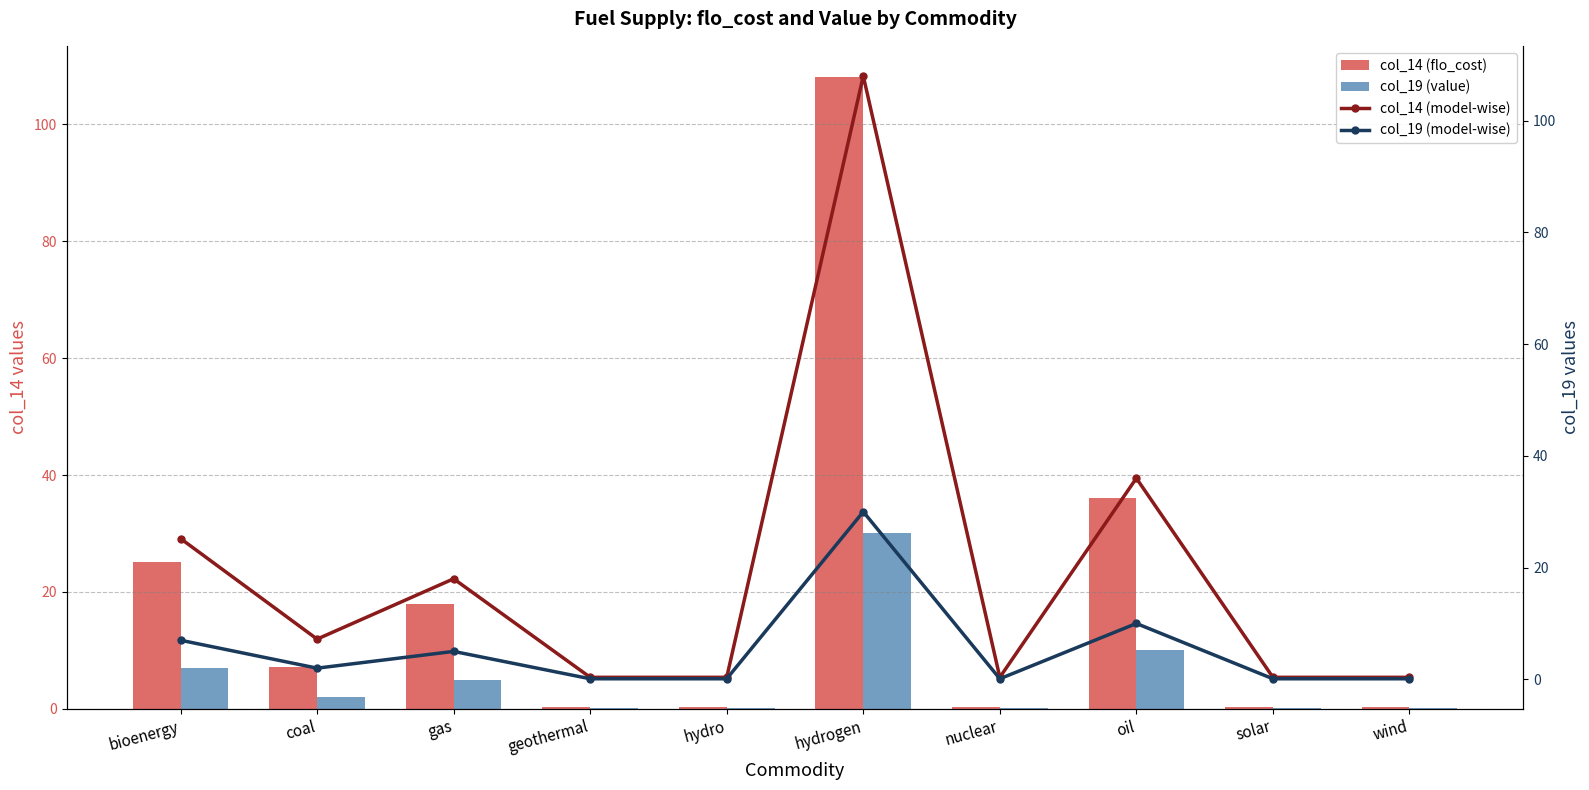

Between gas and geothermal, which series saw the biggest shift?

col_14 (flo_cost)